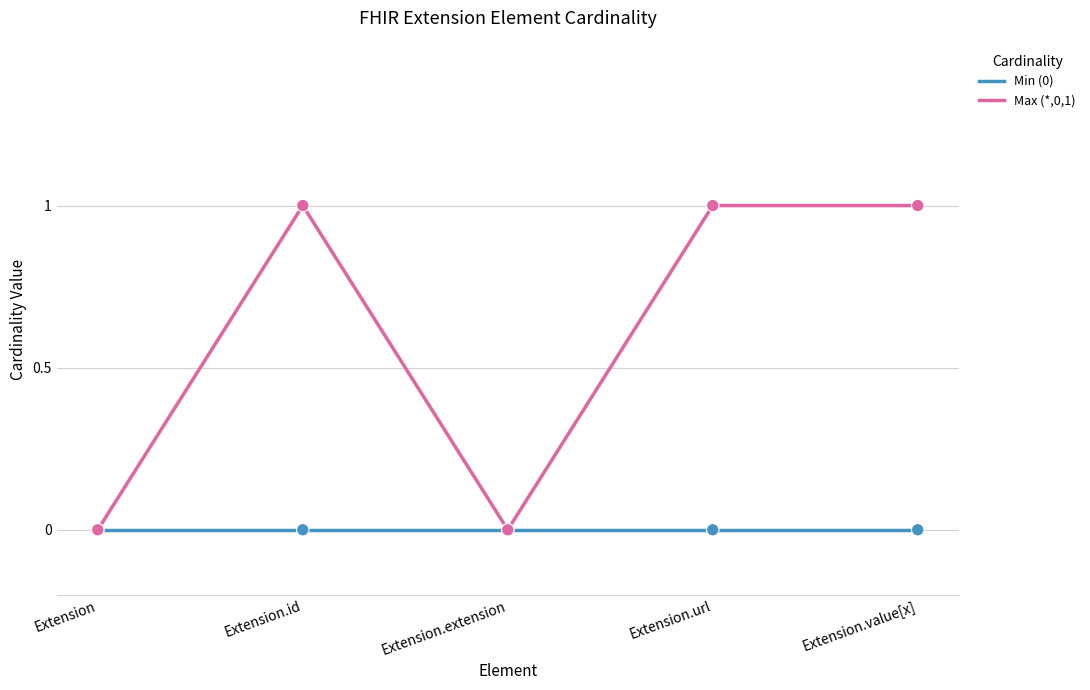

Which has a higher value, Extension.value[x] or Extension?

Extension.value[x]